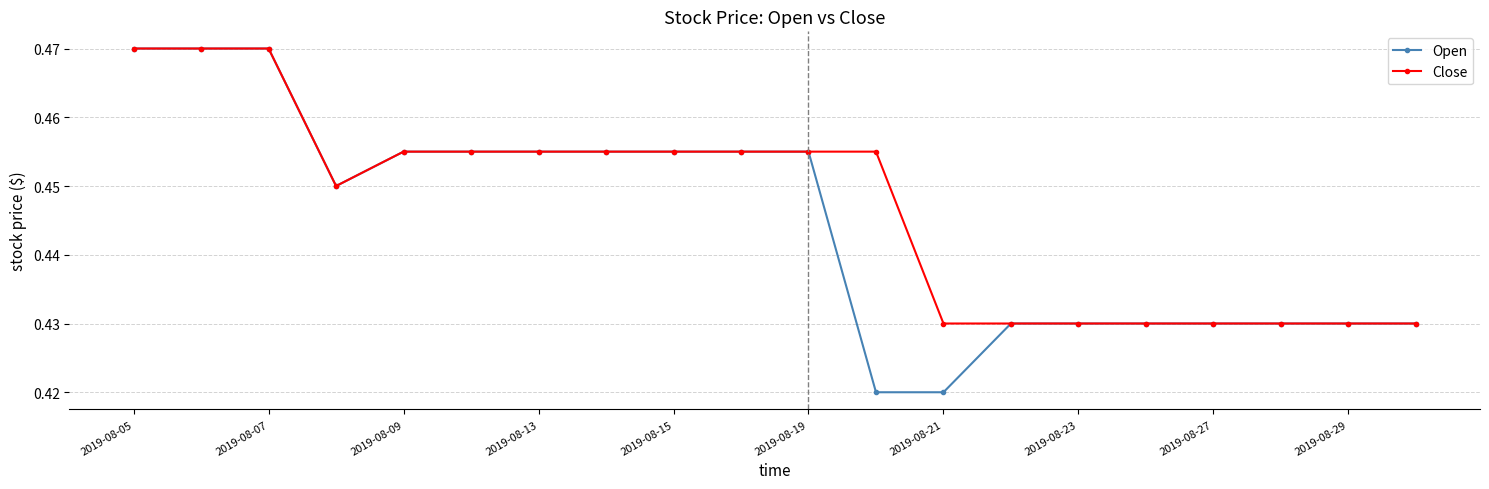

List the series in order of their overall mean, lowest first.

Open, Close